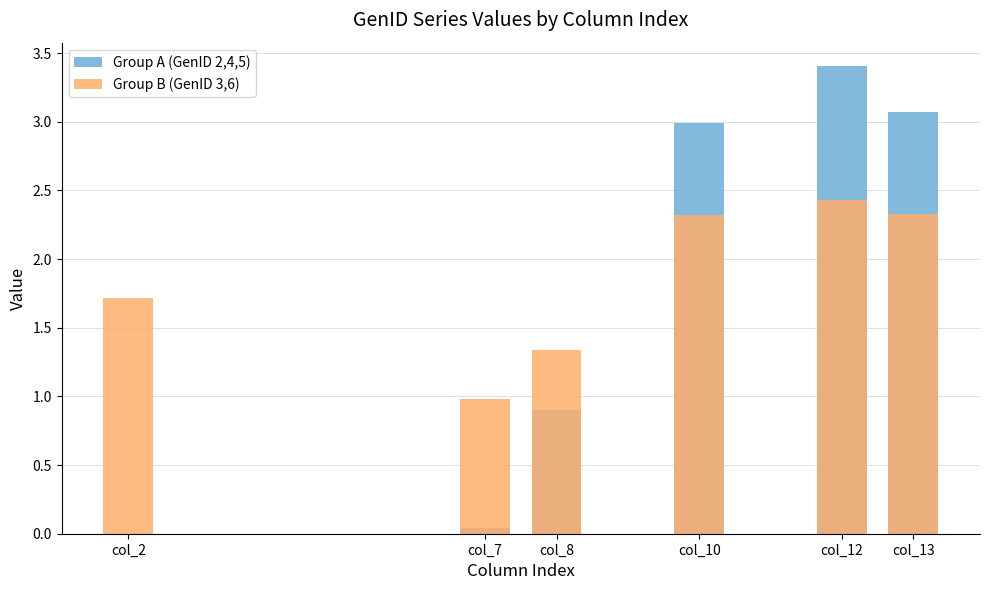

What is the maximum value shown in the chart?

3.4